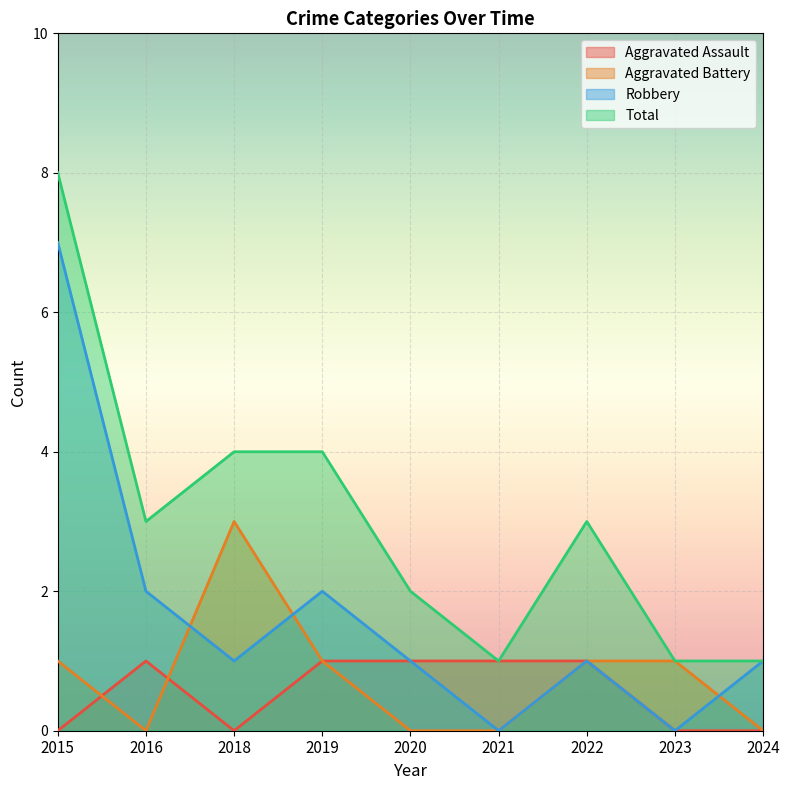

Rank the categories by Total value from highest to lowest.

2015, 2018, 2019, 2016, 2022, 2020, 2021, 2023, 2024